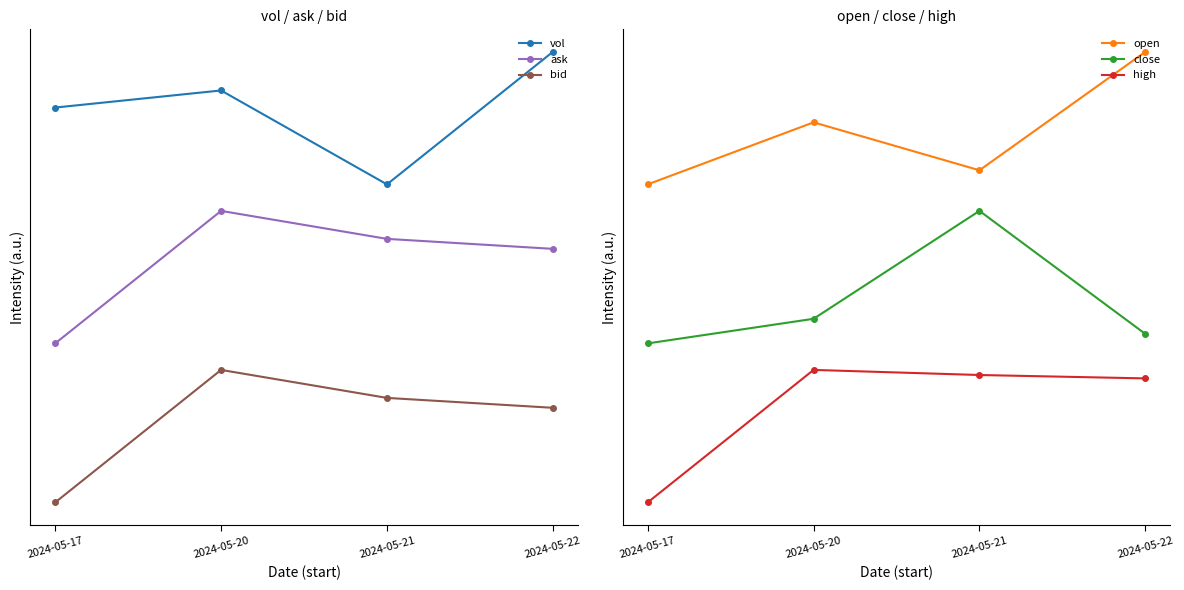

At 2024-05-20, list the series in order from largest to smallest.

vol, open, ask, close, bid, high